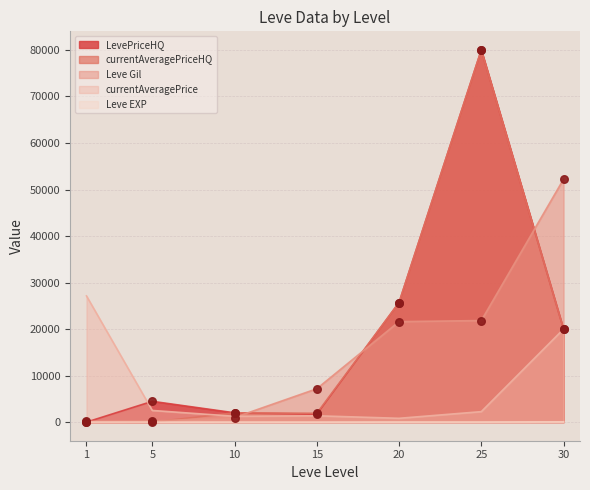

Which series has the largest total across all categories?

LevePriceHQ